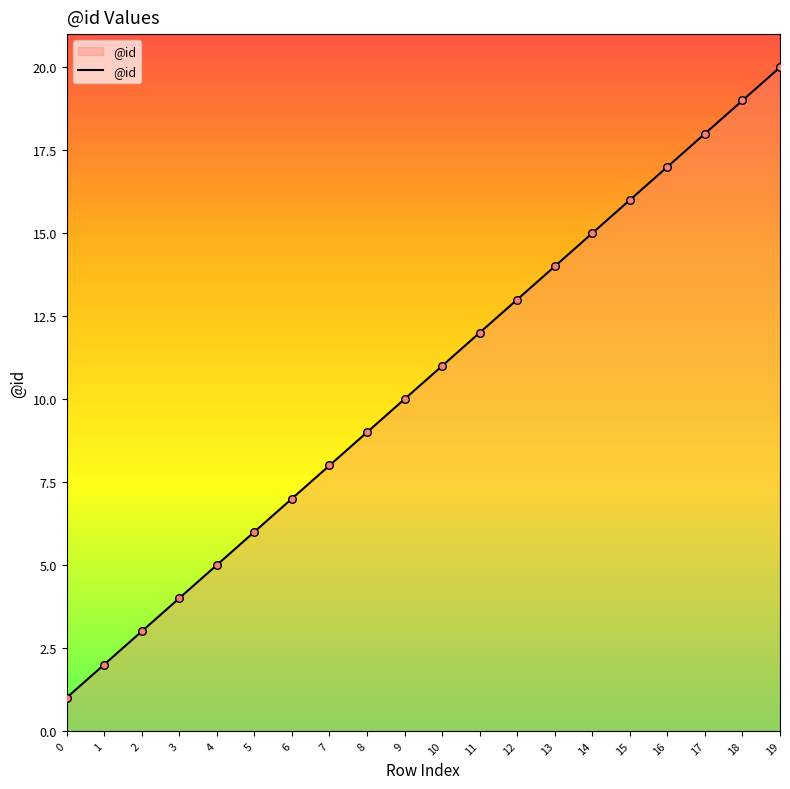

What is the change in value from 7 to 15?

+8